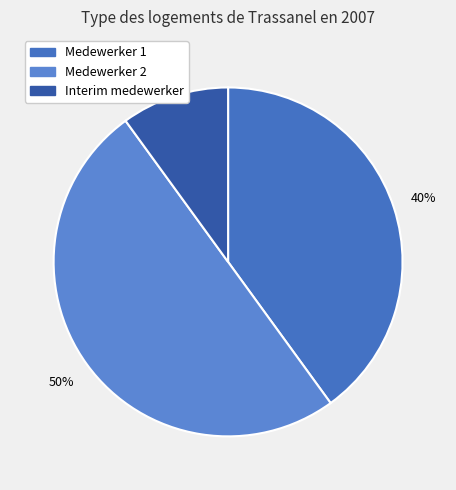

To the nearest percent, what is the combined percentage of Medewerker 1 and Medewerker 2?

90%